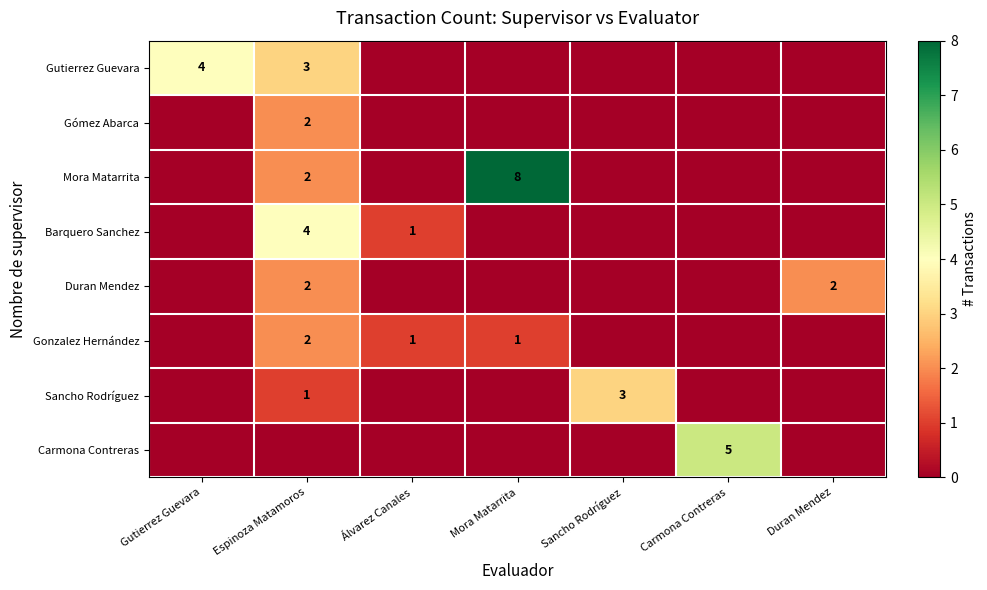

Is it true that Carmona Contreras equals 5 at Carmona Contreras?

True